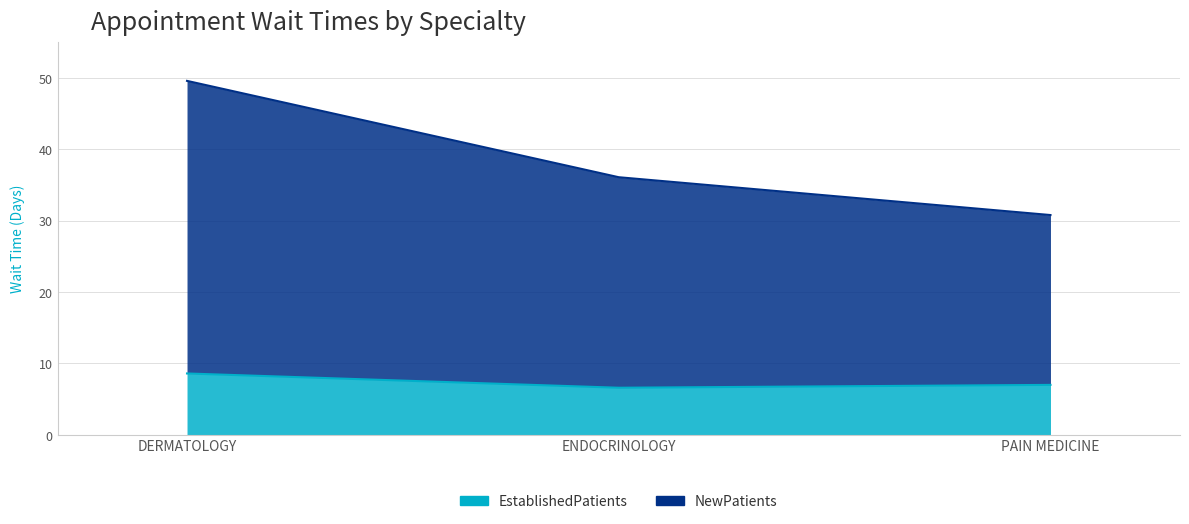

Which series has the widest spread of values?

NewPatients